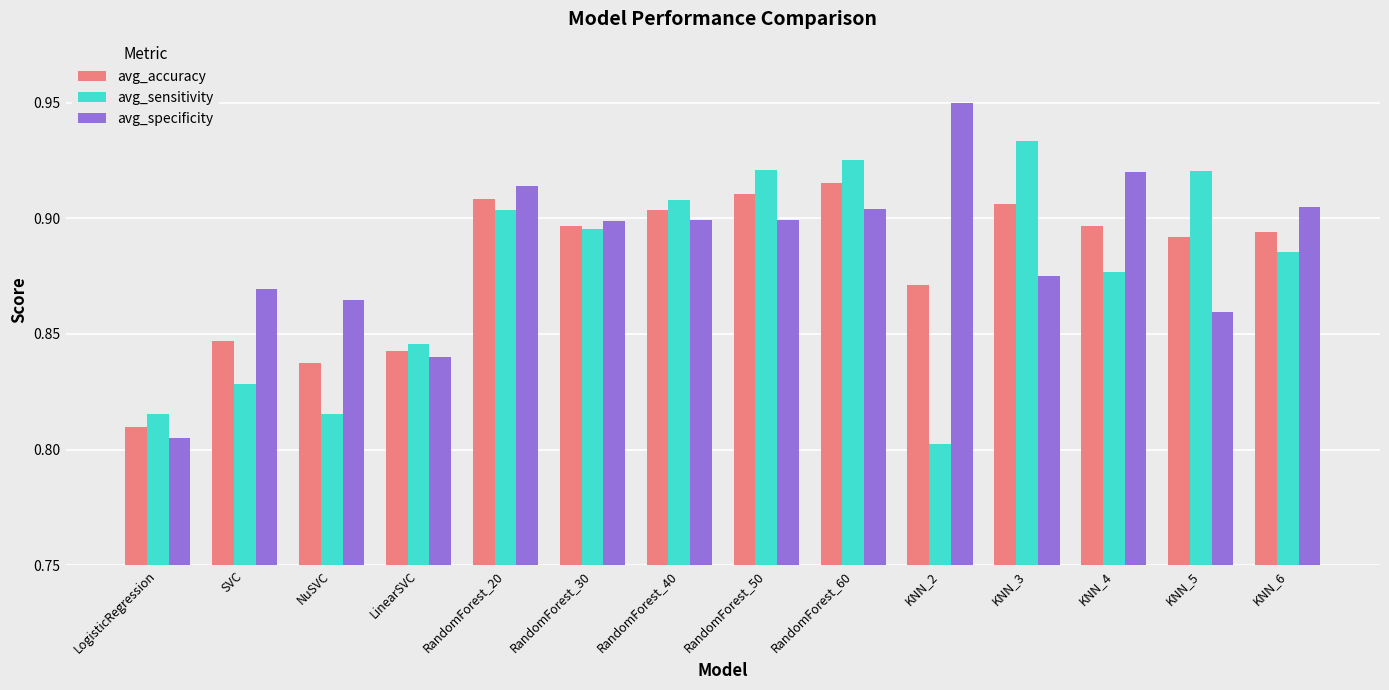

List the series in order of their peak value, highest first.

avg_specificity, avg_sensitivity, avg_accuracy